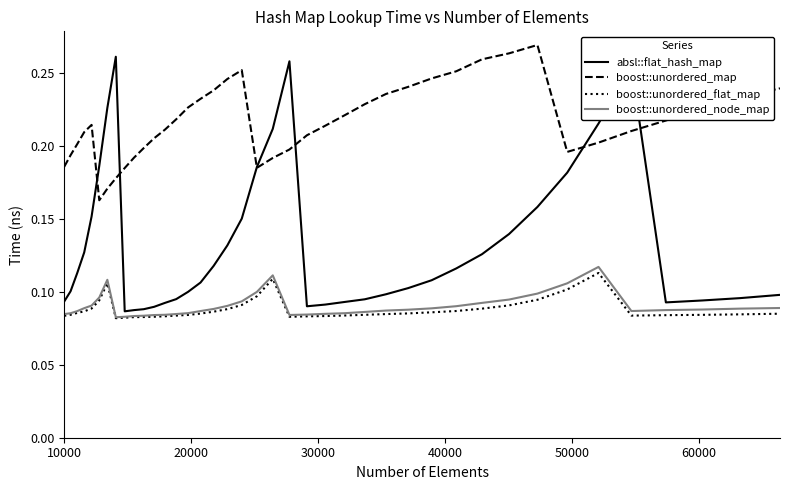

Which series has the largest total across all categories?

boost::unordered_map